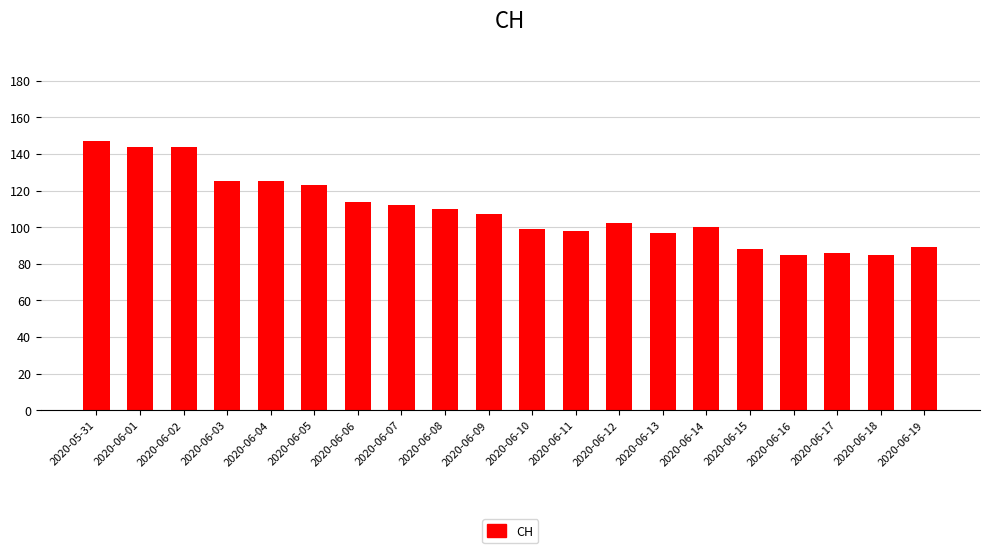

What is the label of the 17th bar from the left?

2020-06-16